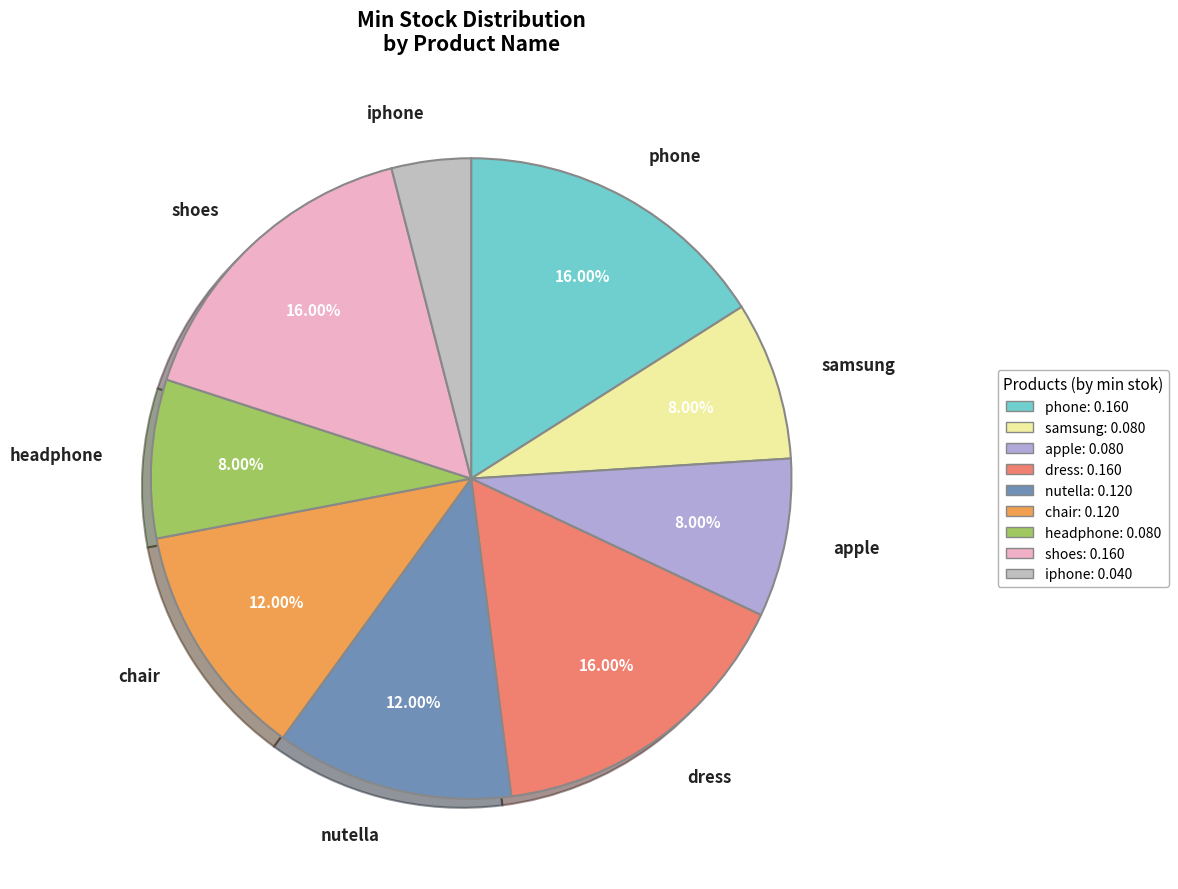

What percentage is the dress slice, to the nearest percent?

16%